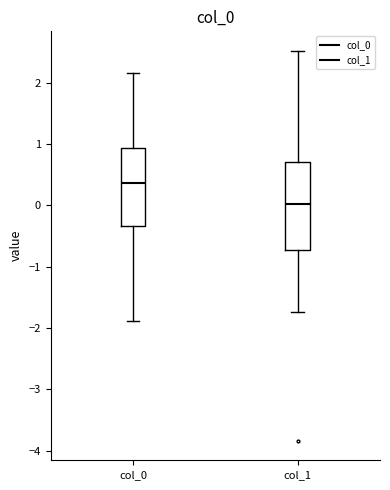

Which box is the tallest, from its lower edge to its upper edge?

col_1